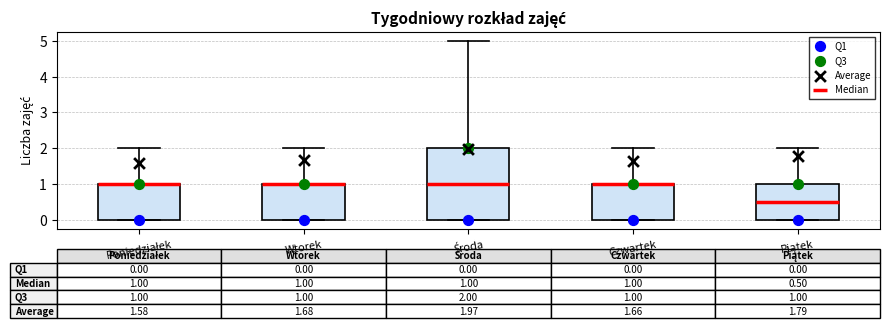

Comparing the boxes themselves (not the whiskers), which one is the tallest?

Środa